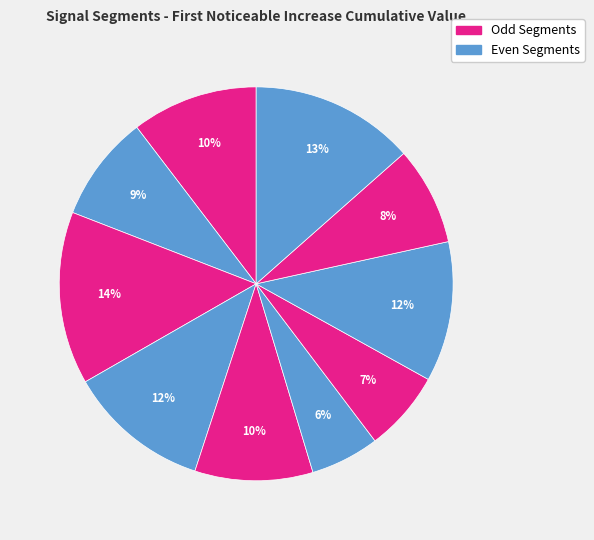

Count the number of slices in the pie.

10